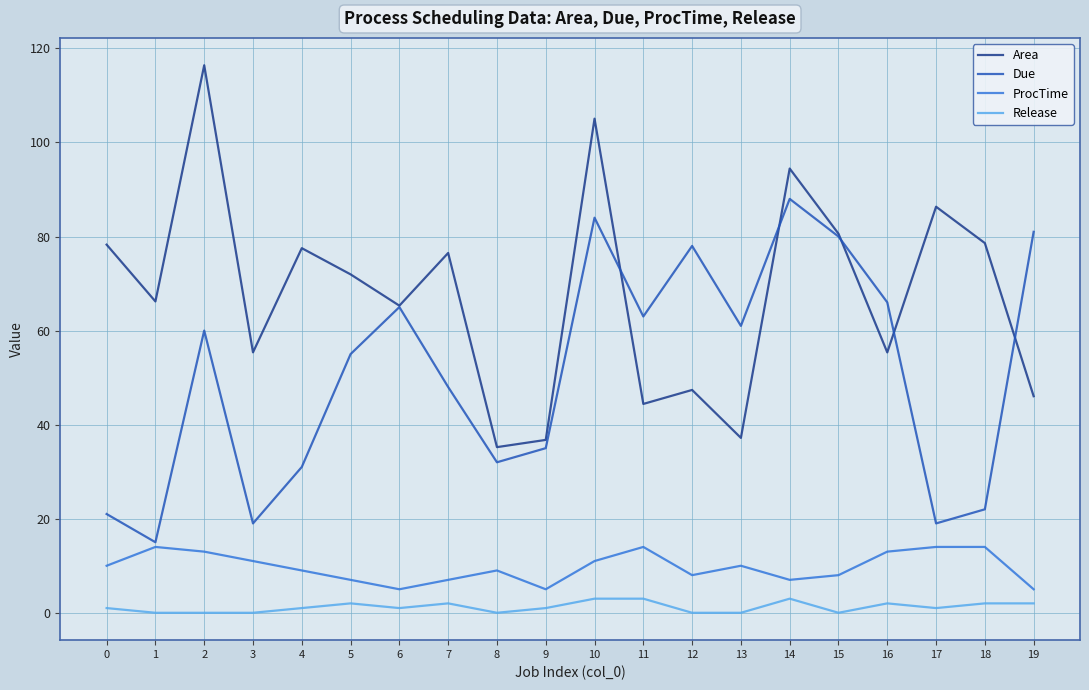

At which category does Due reach its first local valley?

1